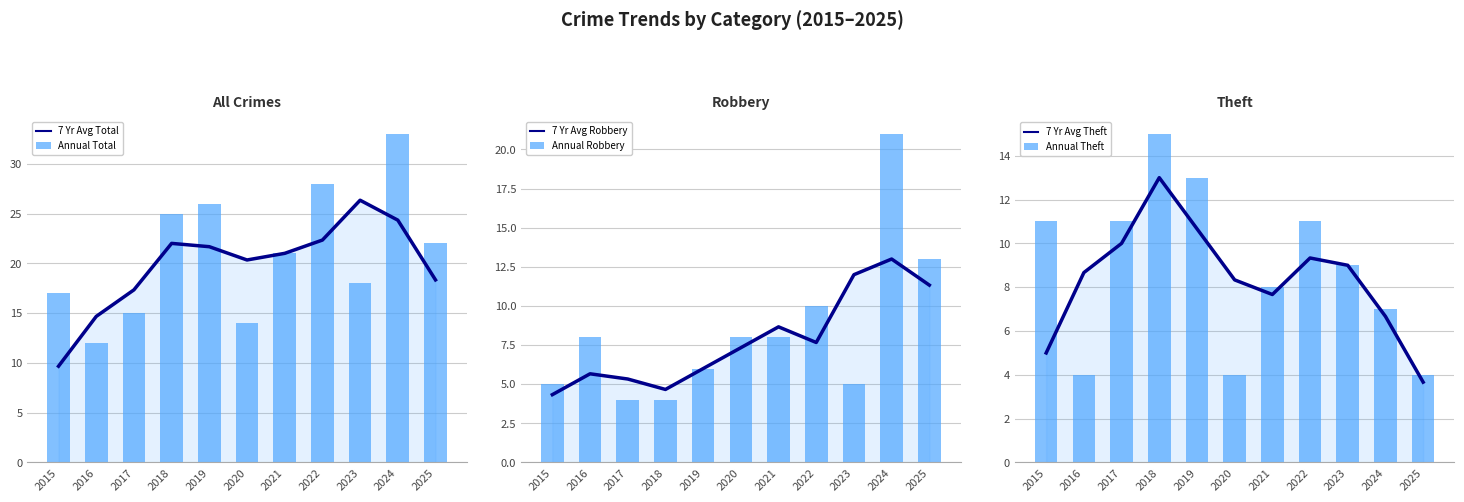

Read the 7 Yr Avg Robbery value at 2020.

7.3